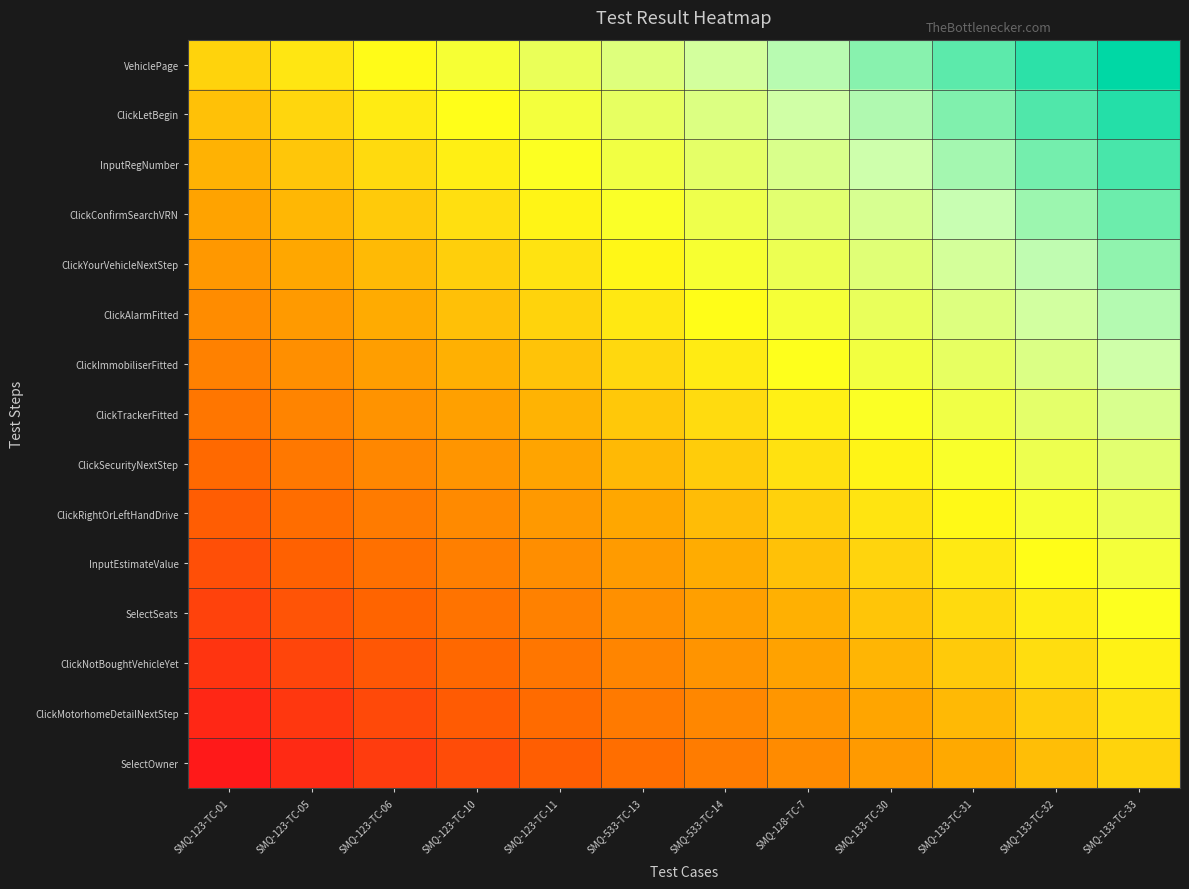

What is the difference between the highest and lowest values at SMQ-533-TC-14?

0.5